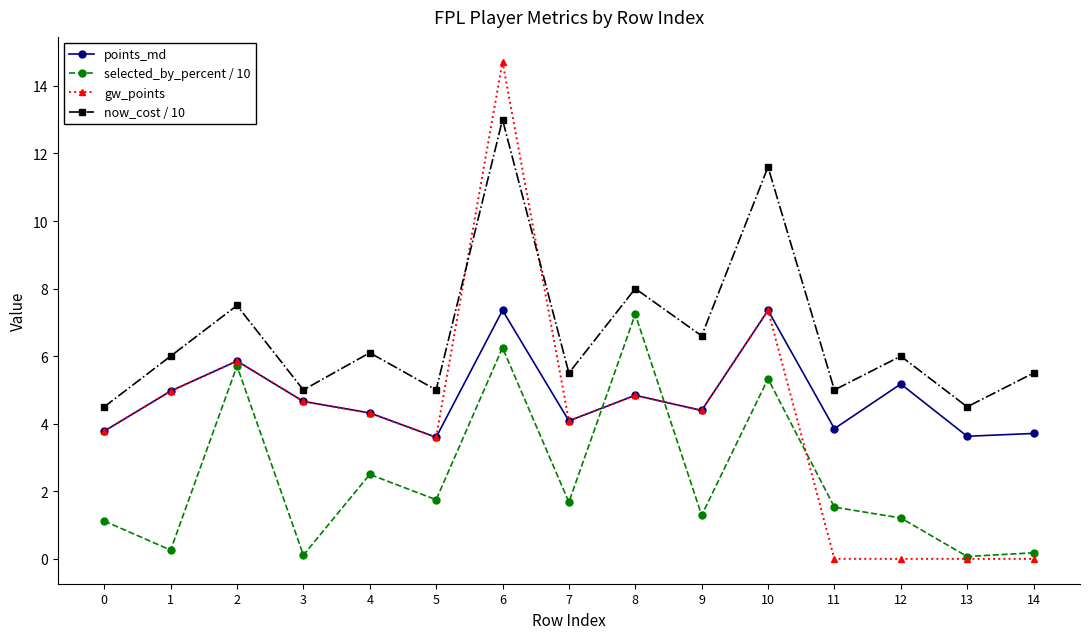

How many times do gw_points and now_cost / 10 cross each other?

2